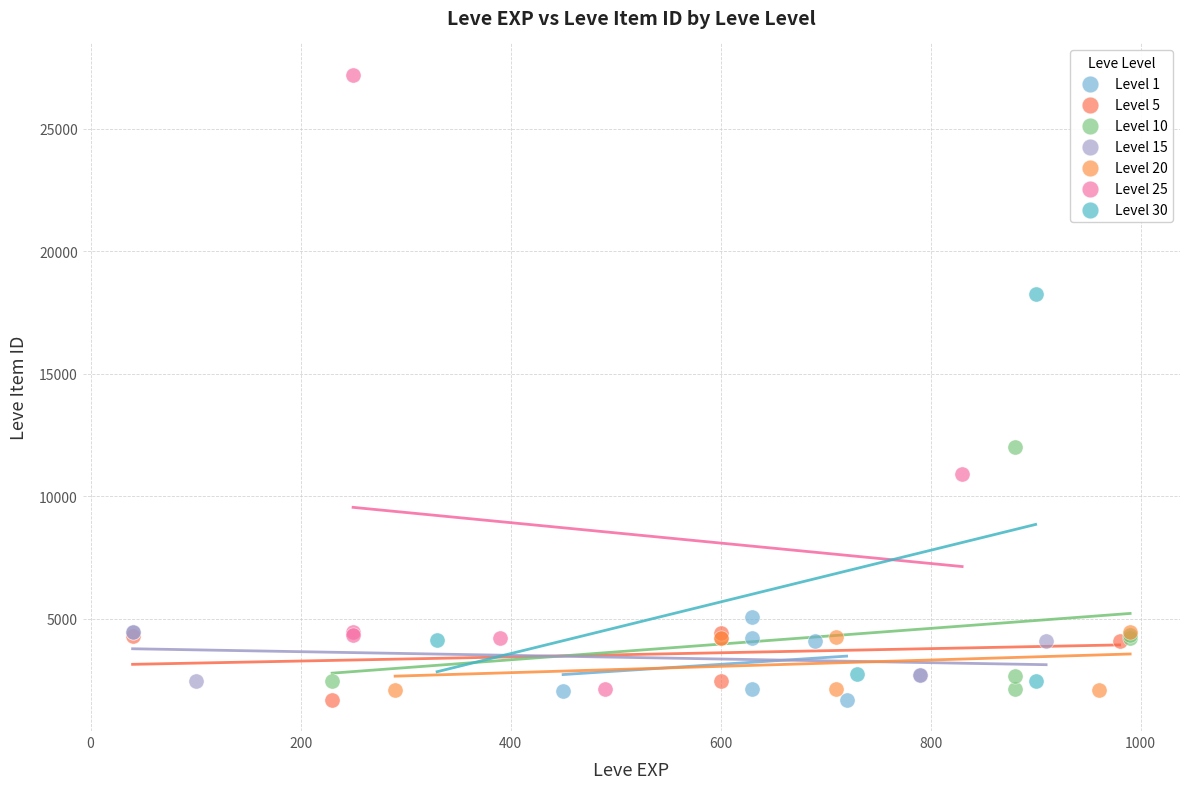

What are all the series names shown in the legend?

Level 1, Level 5, Level 10, Level 15, Level 20, Level 25, Level 30